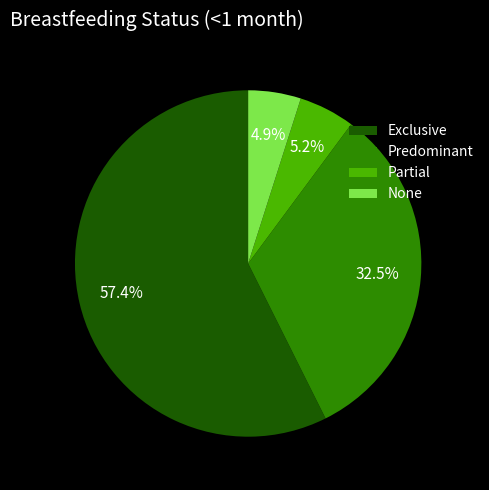

True or false: Exclusive accounts for 57% of the total.

True